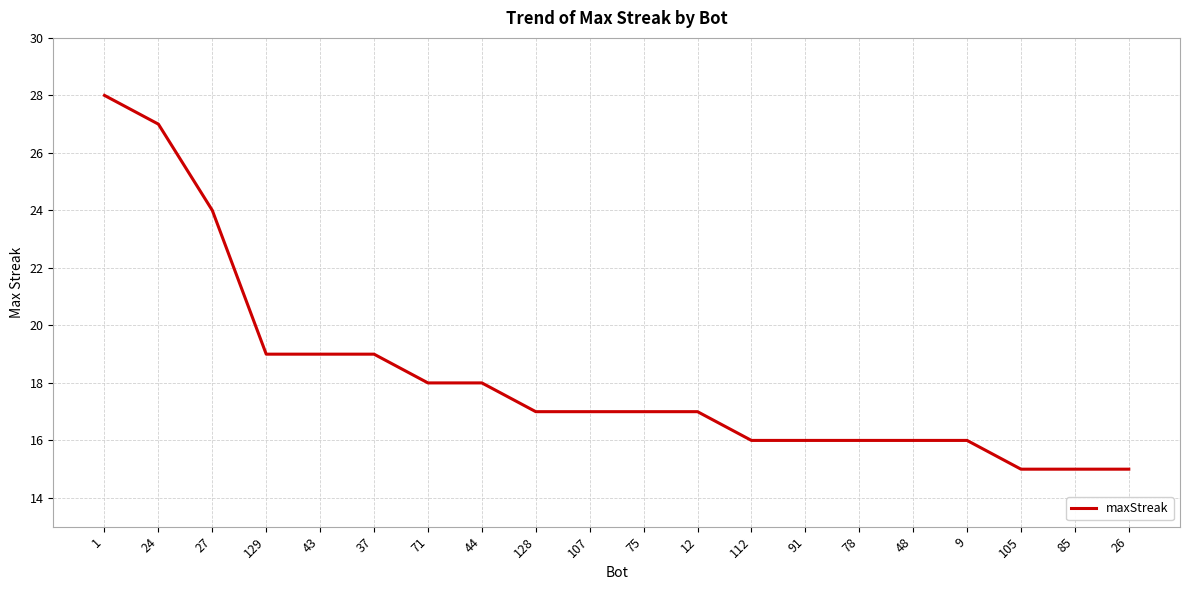

What is the maximum value shown in the chart?

28